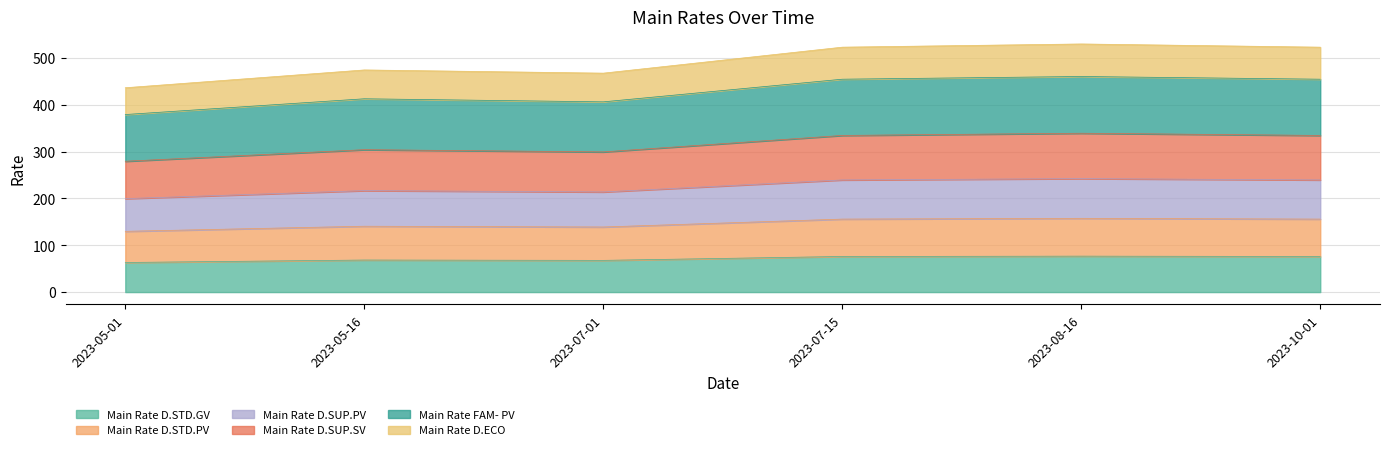

Where is the first local minimum for Main Rate D.ECO?

2023-07-01